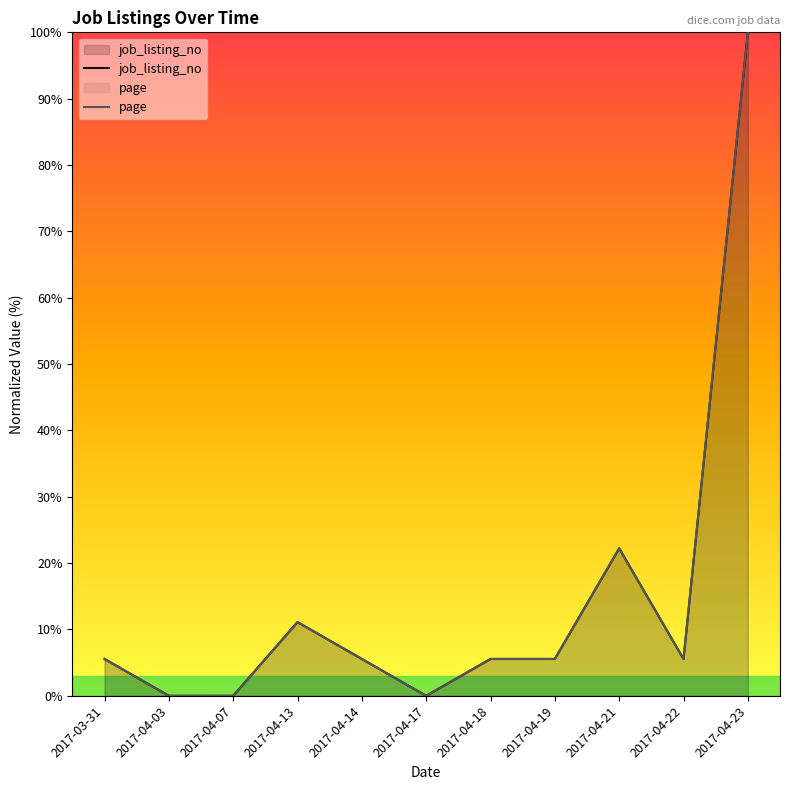

Which category has the highest value across all series?

2017-04-23